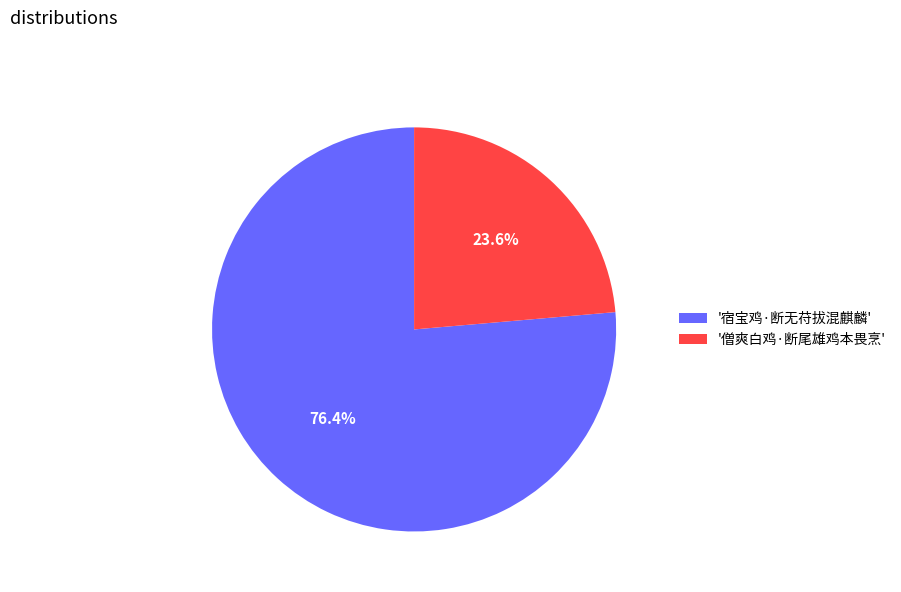

Count the number of slices in the pie.

2